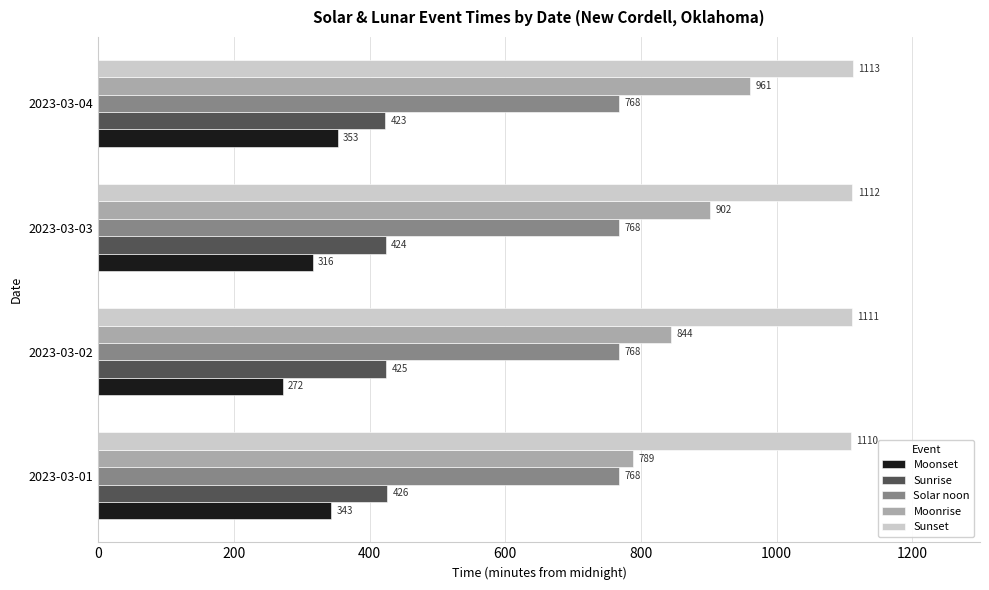

Is the value of Sunset at 2023-03-01 greater than the value of Moonrise at 2023-03-03?

Yes